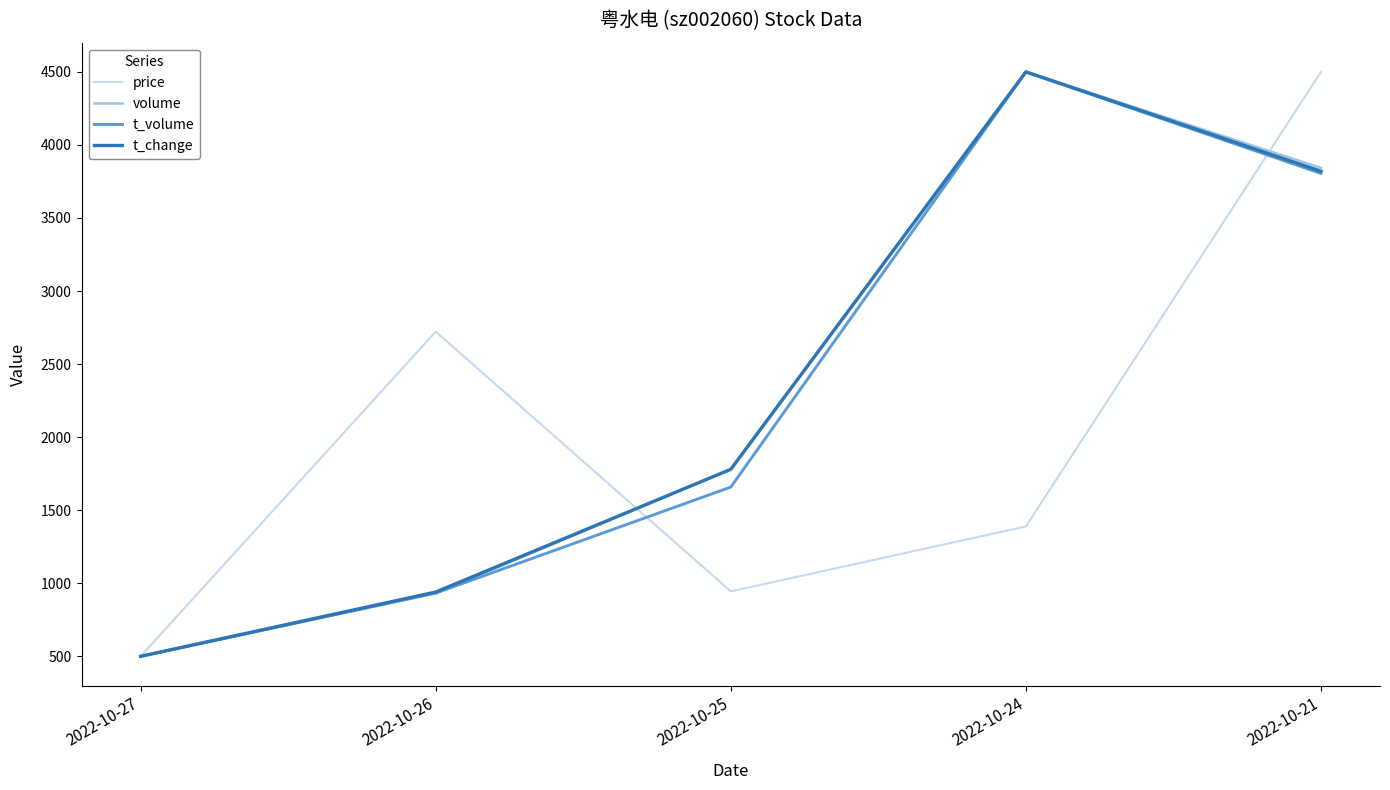

What is the difference between the maximum and second lowest values in the volume series?

3568.8